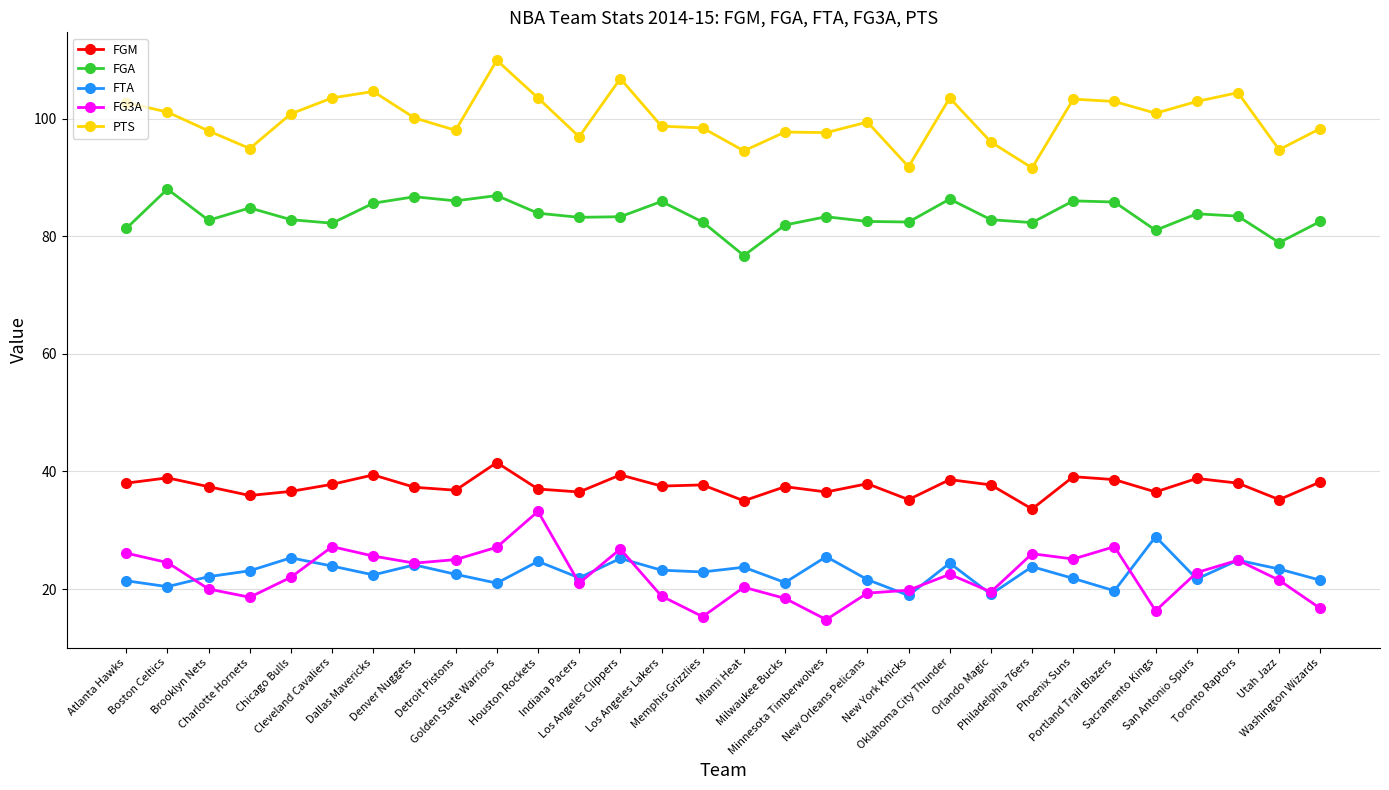

What are all the series names shown in the legend?

FGM, FGA, FTA, FG3A, PTS